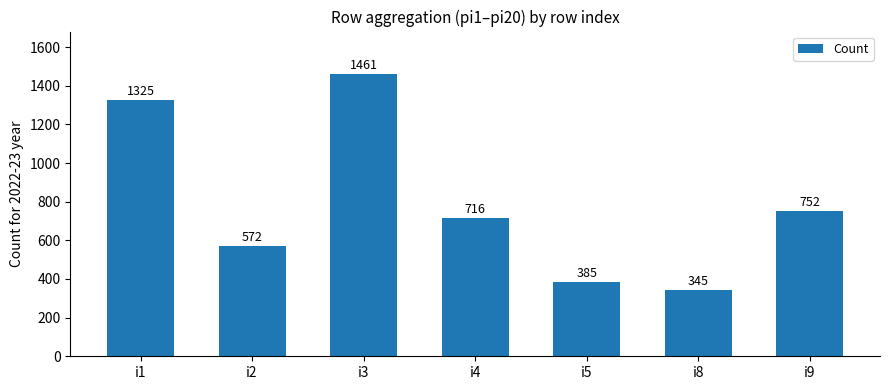

Read the value at i4.

716